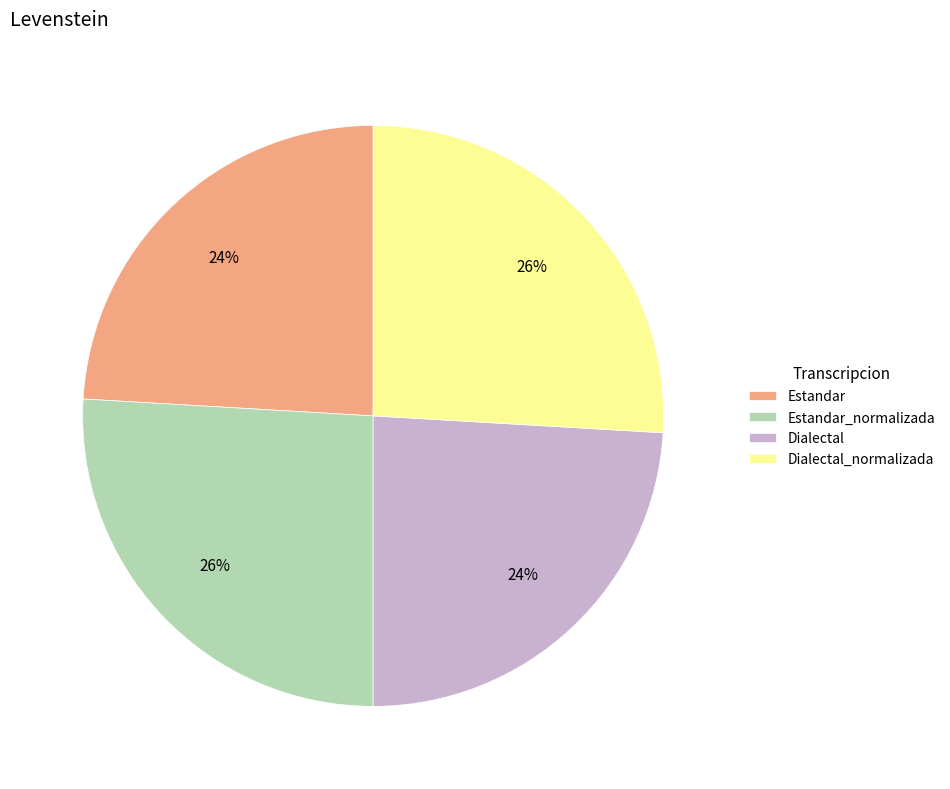

Do Estandar and Dialectal together represent more than half of the pie?

No